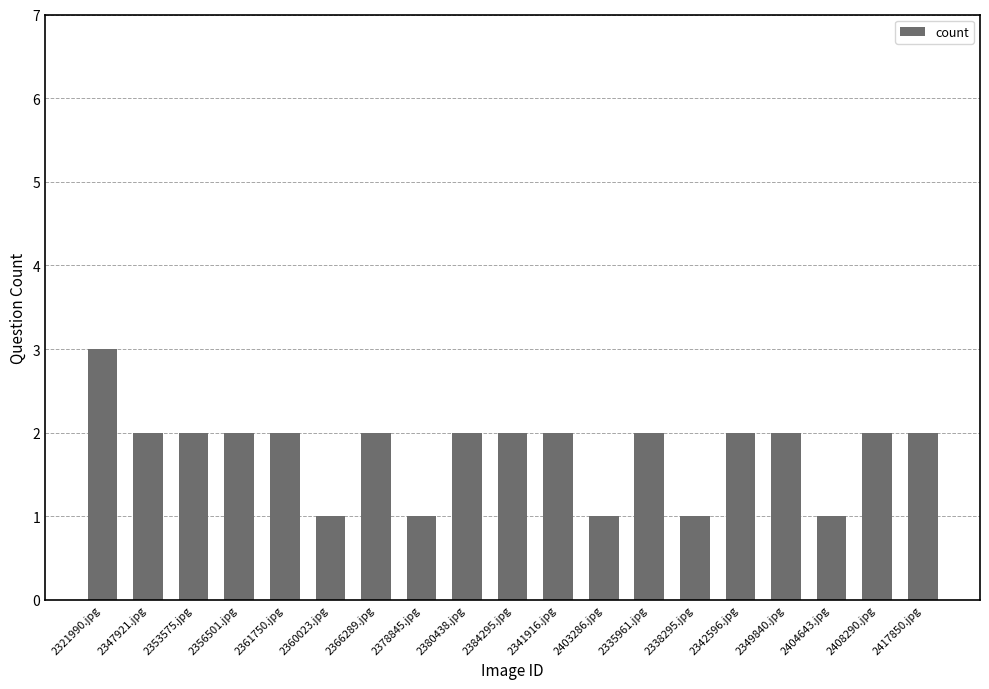

How many bars are there in total?

19